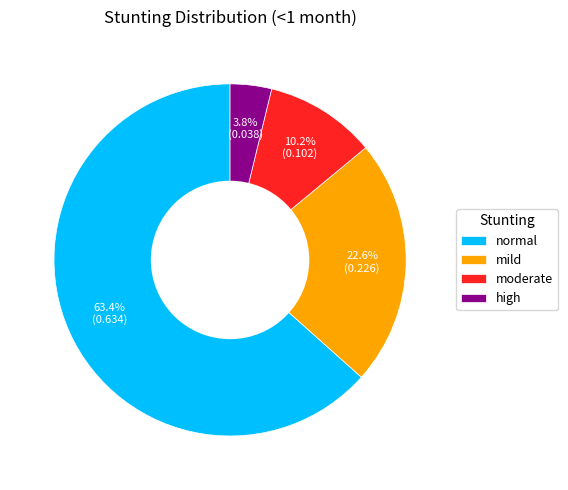

To the nearest percent, what is the average slice percentage?

25%